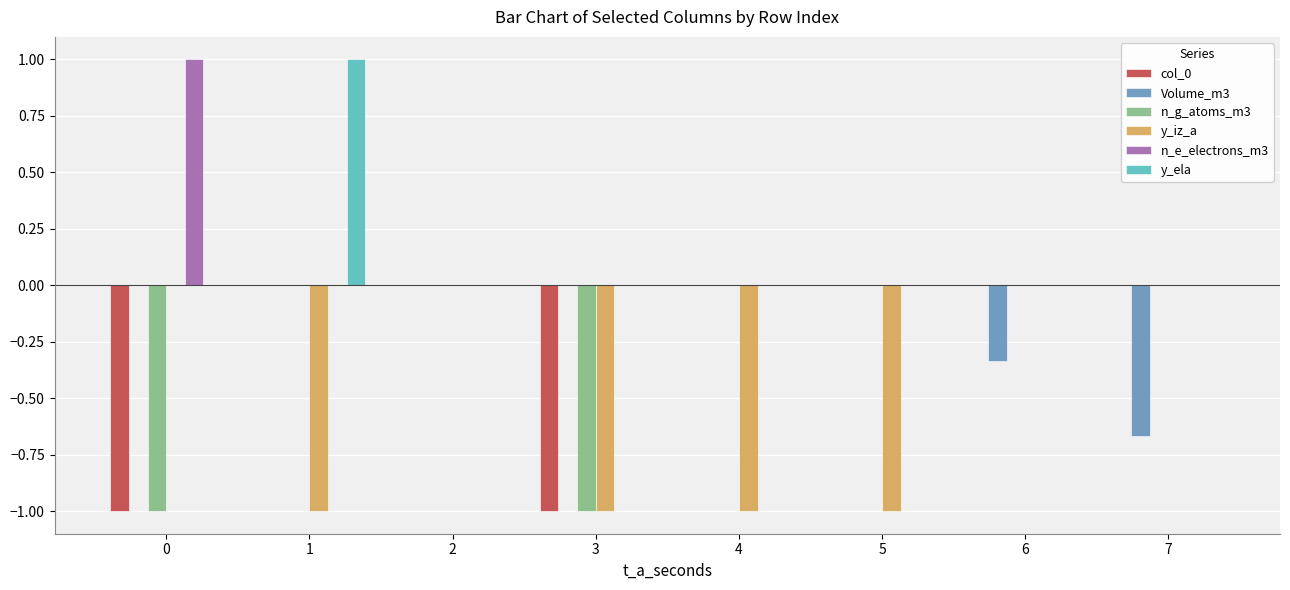

The value of n_g_atoms_m3 at 4 is 0.0. True or false?

True